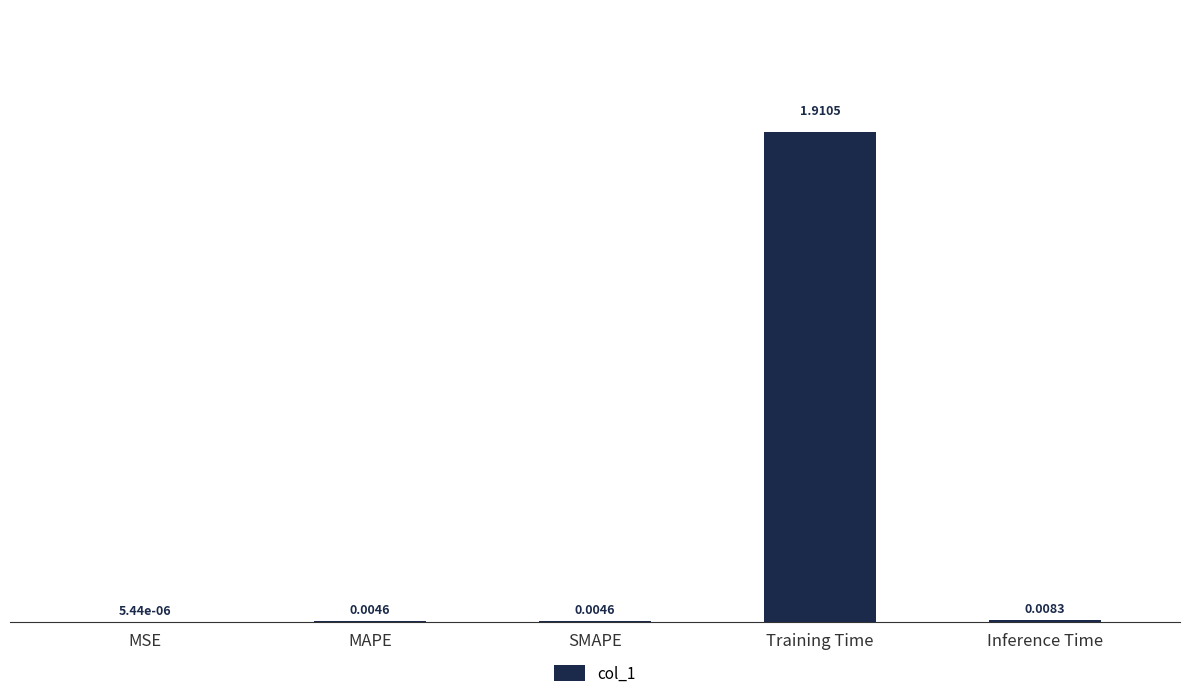

At which category does the chart reach its peak across all series?

Training Time